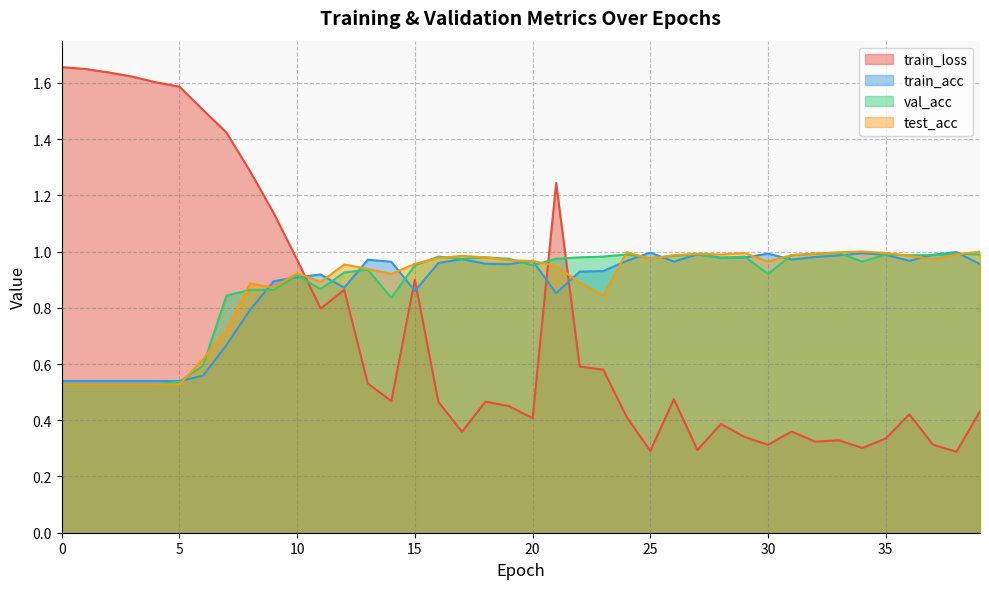

Which series has the largest total across all categories?

val_acc